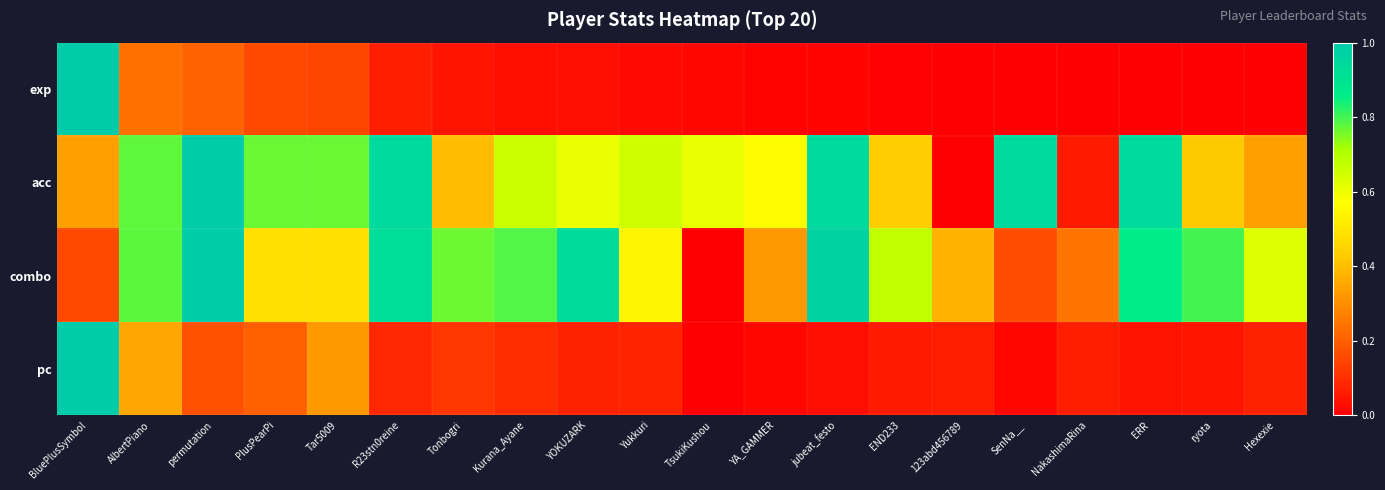

Reading left to right, extract all data points from this chart.

exp: BluePlusSymbol=1.0	AlbertPiano=0.2	permutation=0.2	PlusPearPi=0.2	Tar5009=0.1	R23stn0reine=0.1	Tonbogri=0.0	Kurana_Ayane=0.0	YOKUZARK=0.0	Yukkuri=0.0	TsukiKushou=0.0	YA_GAMMER=0.0	jubeat_festo=0.0	END233=0.0	123abd456789=0.0	SenNa__=0.0	NakashimaRina=0.0	ERR=0.0	ryota=0.0	Hexexie=0.0
acc: BluePlusSymbol=0.3	AlbertPiano=0.8	permutation=1.0	PlusPearPi=0.8	Tar5009=0.8	R23stn0reine=0.9	Tonbogri=0.4	Kurana_Ayane=0.7	YOKUZARK=0.6	Yukkuri=0.7	TsukiKushou=0.6	YA_GAMMER=0.6	jubeat_festo=0.9	END233=0.4	123abd456789=0.0	SenNa__=0.9	NakashimaRina=0.1	ERR=0.9	ryota=0.4	Hexexie=0.3
combo: BluePlusSymbol=0.2	AlbertPiano=0.8	permutation=1.0	PlusPearPi=0.5	Tar5009=0.5	R23stn0reine=0.9	Tonbogri=0.8	Kurana_Ayane=0.8	YOKUZARK=0.9	Yukkuri=0.5	TsukiKushou=0.0	YA_GAMMER=0.3	jubeat_festo=1.0	END233=0.7	123abd456789=0.4	SenNa__=0.2	NakashimaRina=0.2	ERR=0.9	ryota=0.8	Hexexie=0.6
pc: BluePlusSymbol=1.0	AlbertPiano=0.4	permutation=0.2	PlusPearPi=0.2	Tar5009=0.3	R23stn0reine=0.1	Tonbogri=0.1	Kurana_Ayane=0.1	YOKUZARK=0.1	Yukkuri=0.1	TsukiKushou=0.0	YA_GAMMER=0.0	jubeat_festo=0.0	END233=0.1	123abd456789=0.1	SenNa__=0.0	NakashimaRina=0.1	ERR=0.0	ryota=0.0	Hexexie=0.1